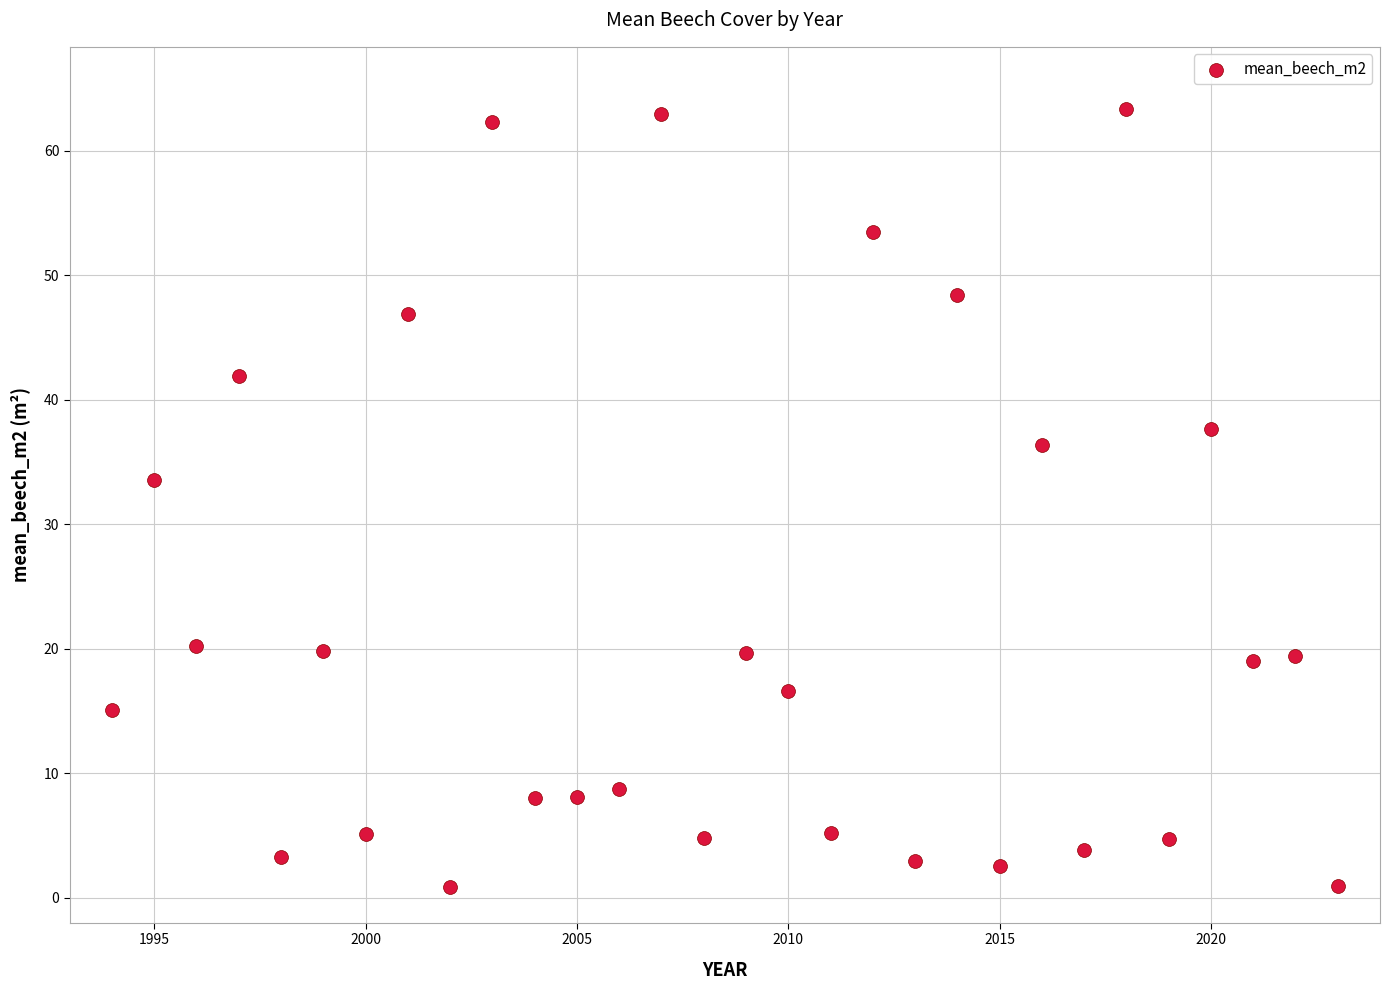

What is the range of X values (max minus min)?

29.0